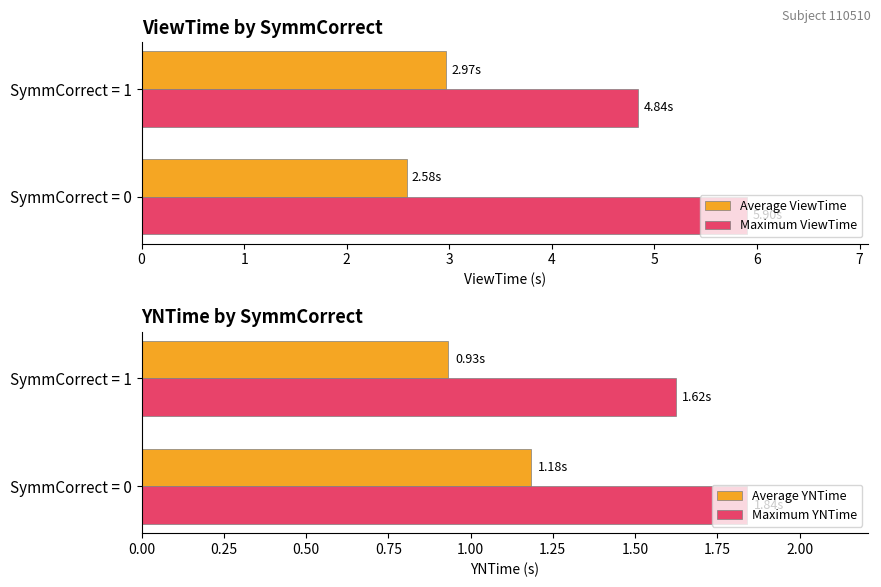

How many bars are there in total?

8